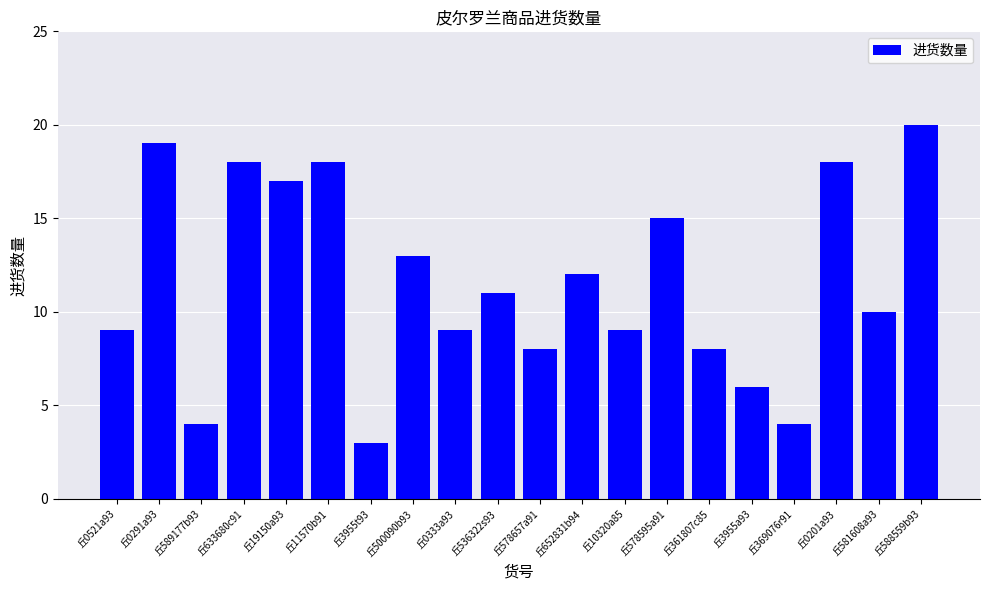

Does the chart contain any negative values?

No